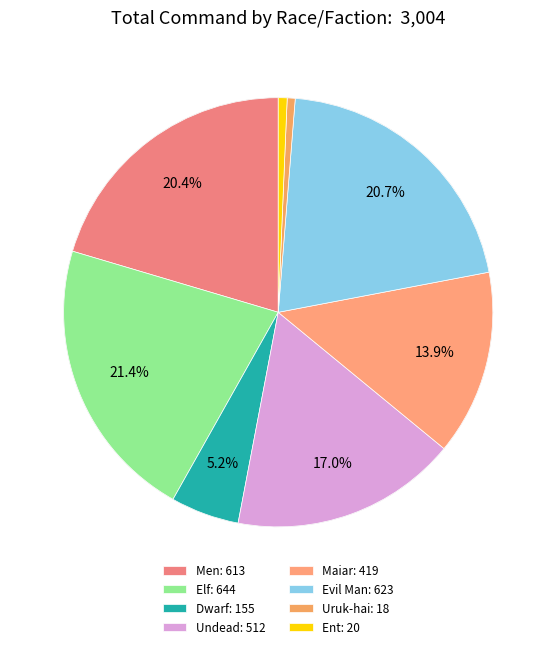

Do Men and Maiar together represent more than half of the pie?

No